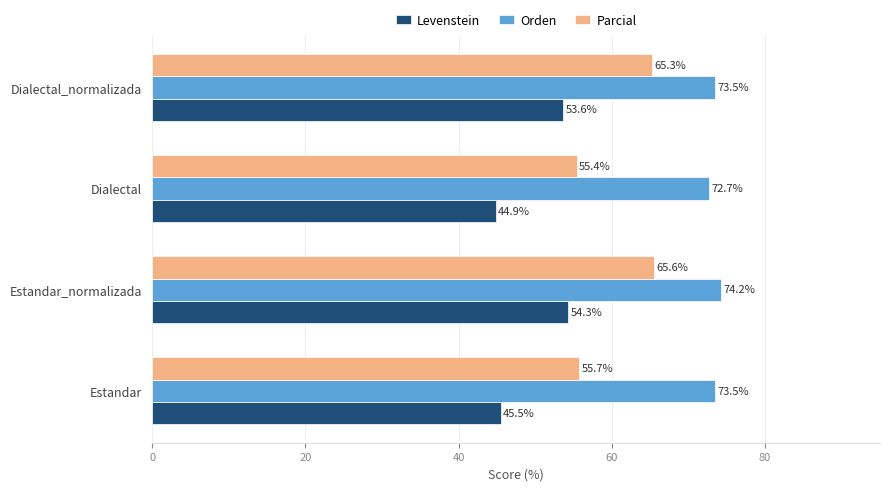

Which series changed the most between Estandar_normalizada and Dialectal?

Parcial